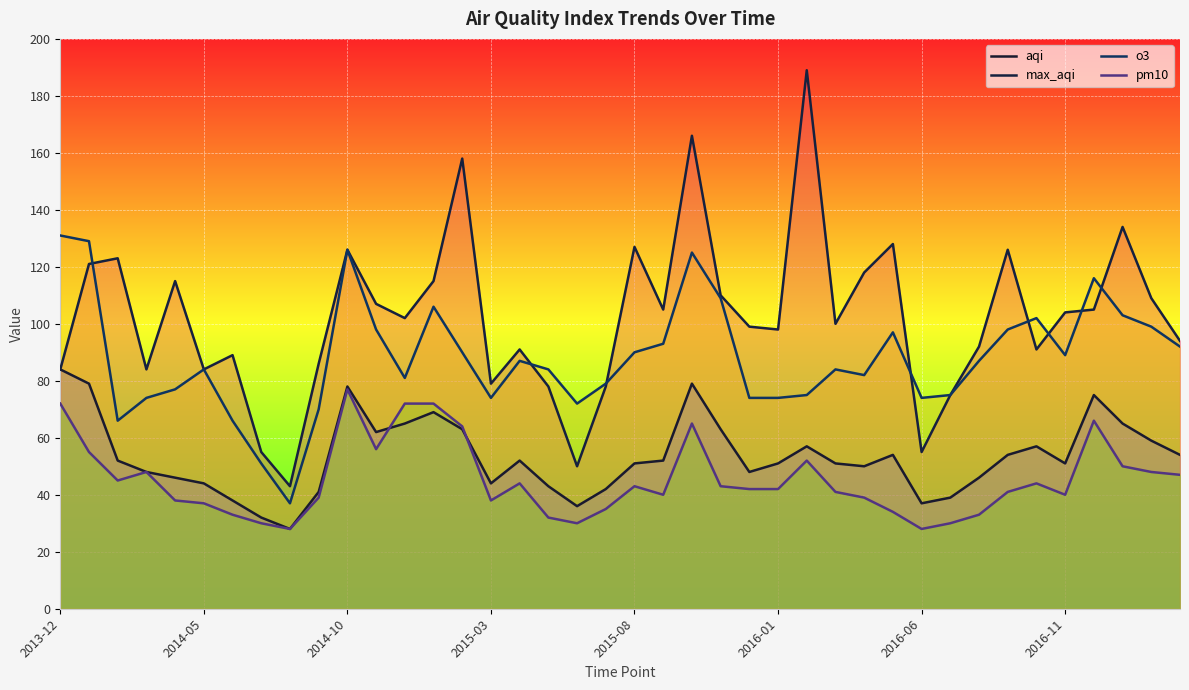

Count the number of categories in the chart.

40